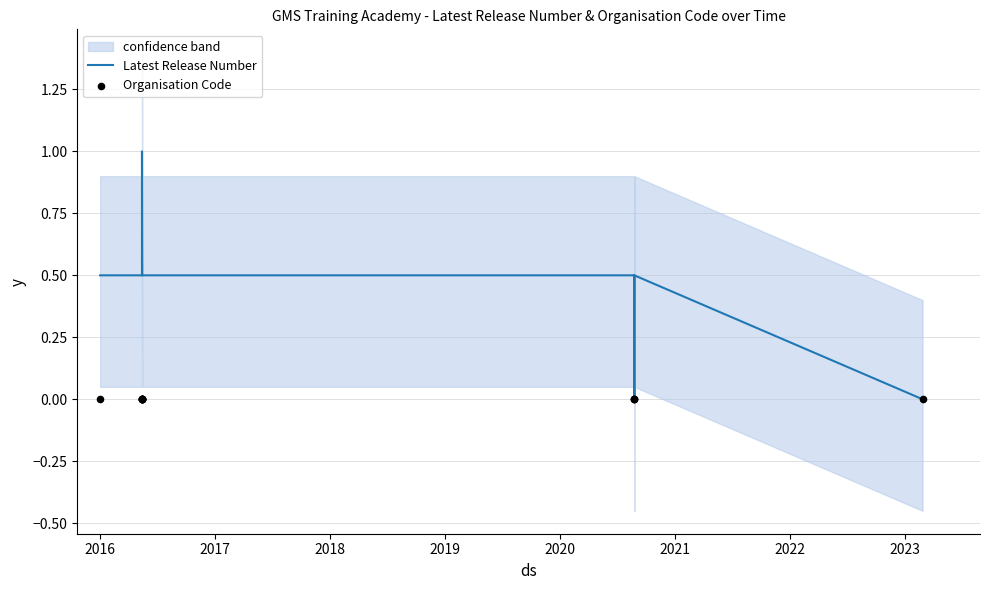

What are all the series names shown in the legend?

Latest Release Number, Organisation Code